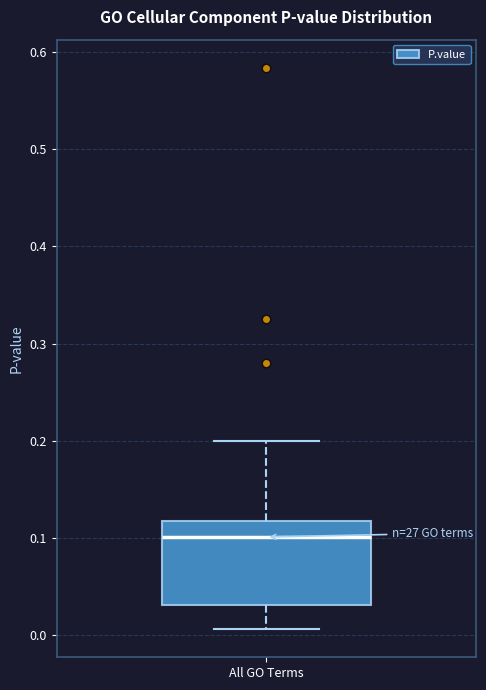

Transcribe this box plot: give where the median line is, the range the box spans, and where the two whiskers end, as read against the y-axis. The values are not printed on the chart, so give them approximately, as read against the axis.

median 0.10, box 0.03 to 0.12, whiskers 0.01 to 0.20